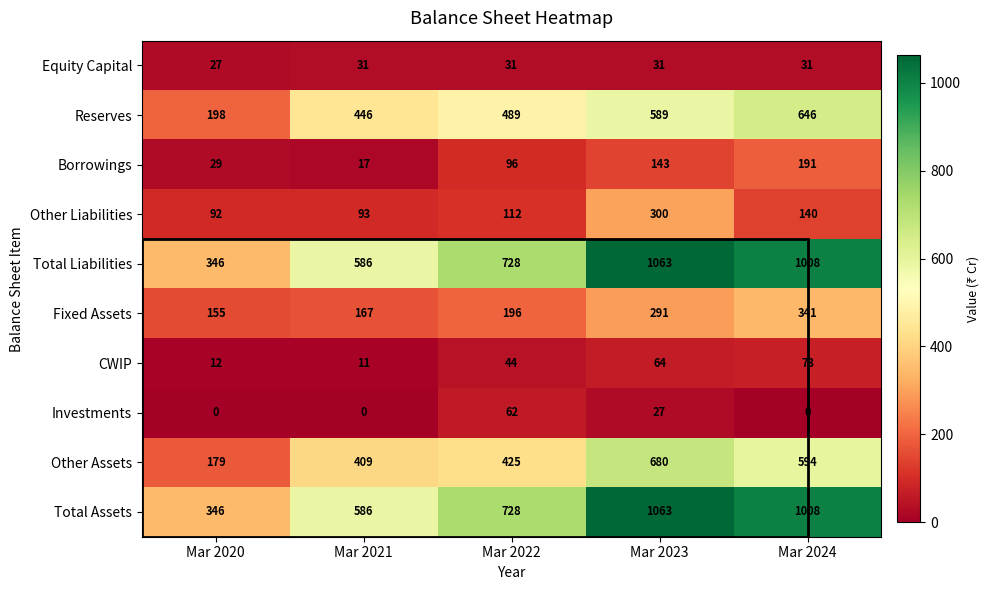

What is the spread (max minus min) of values at Mar 2022?

697